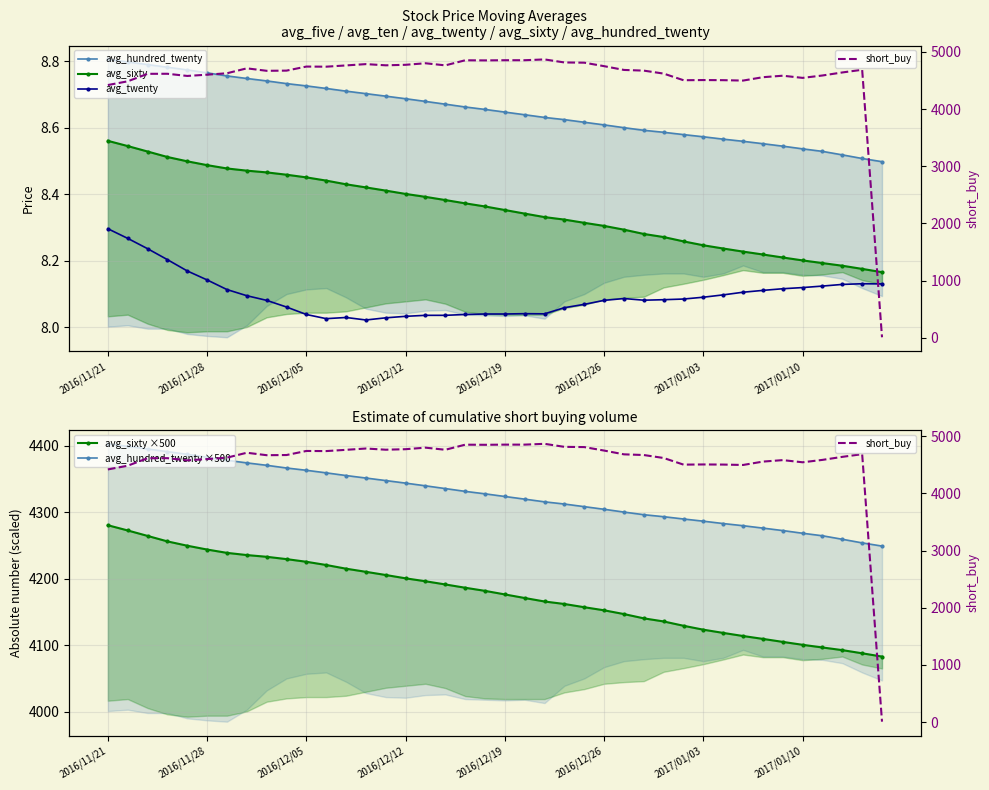

Which series has the largest total across all categories?

short_buy